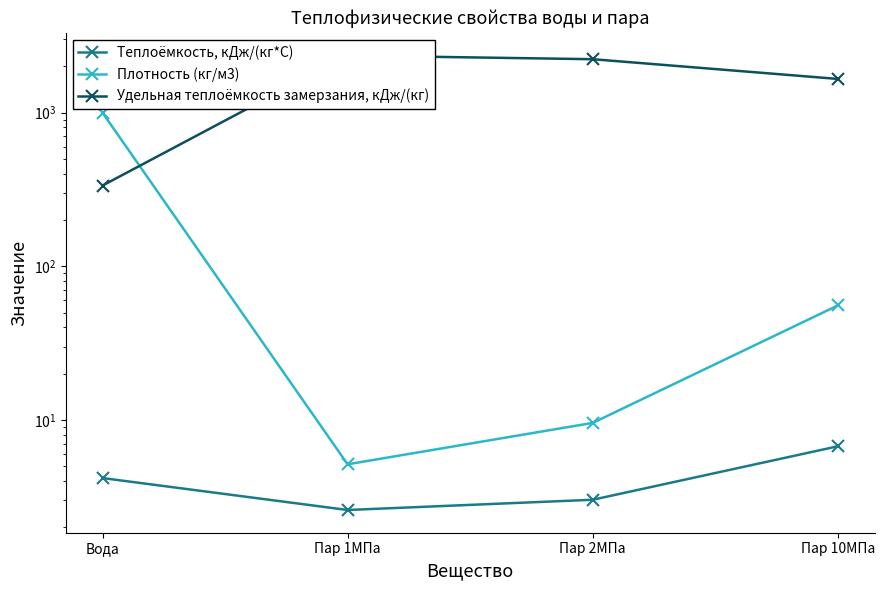

At which label does Теплоёмкость, кДж/(кг*С) first exceed 4?

Вода